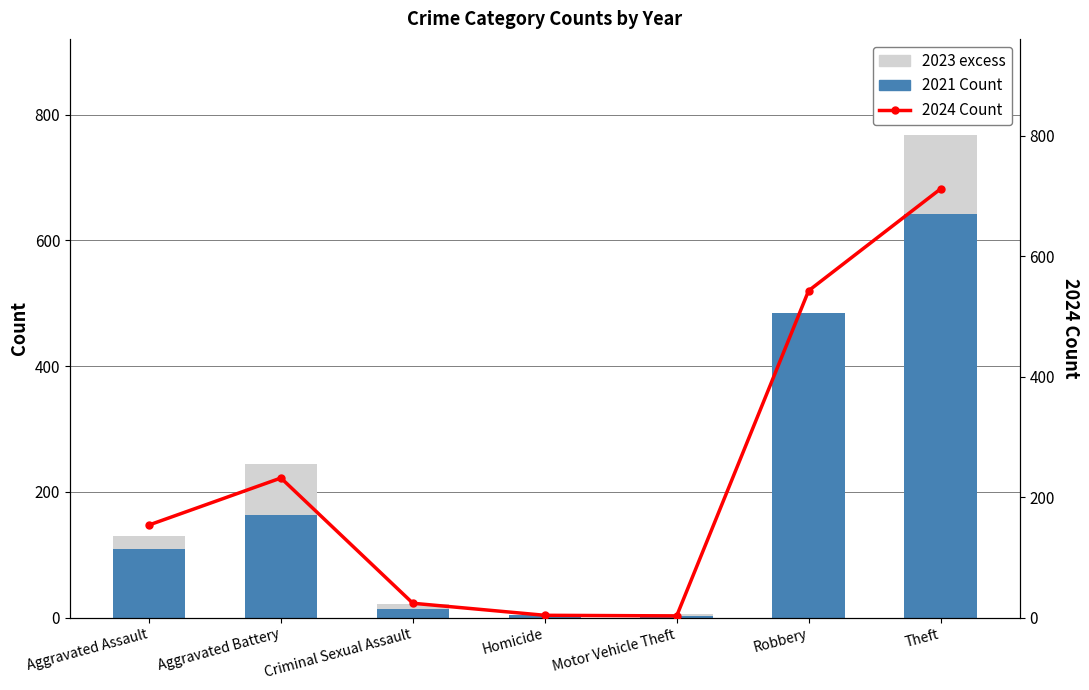

Is the value of 2024 Count at Motor Vehicle Theft greater than the value of 2021 Count at Aggravated Assault?

No